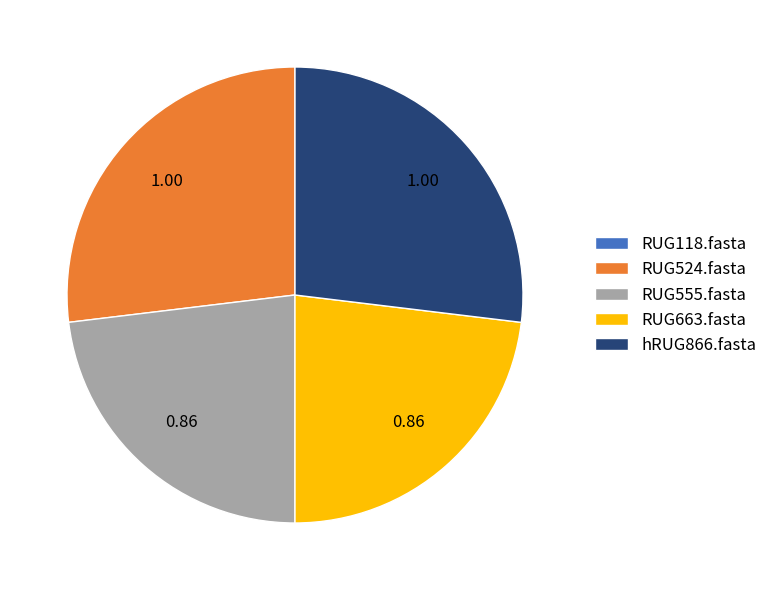

Does hRUG866.fasta account for over 50% of the chart?

No